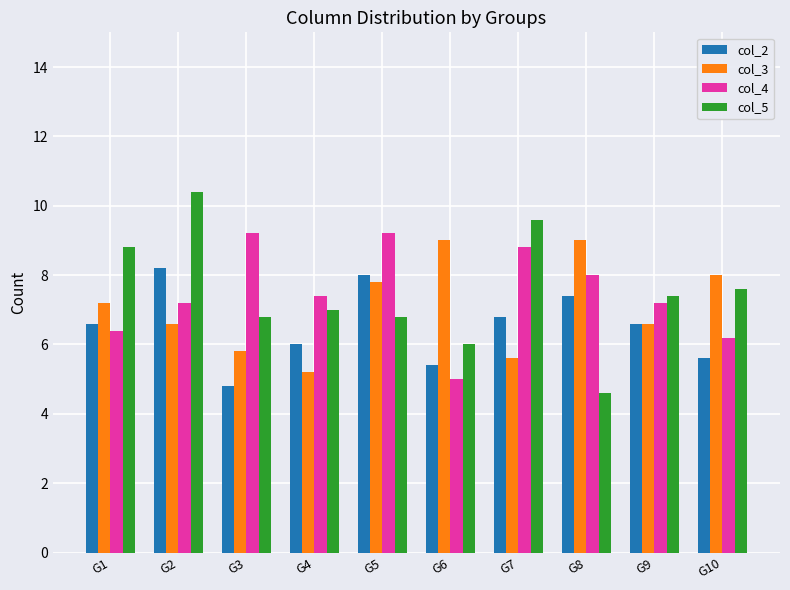

Reading right to left, list all the values displayed in this chart.

col_2: 5.6	6.6	7.4	6.8	5.4	8.0	6.0	4.8	8.2	6.6
col_3: 8.0	6.6	9.0	5.6	9.0	7.8	5.2	5.8	6.6	7.2
col_4: 6.2	7.2	8.0	8.8	5.0	9.2	7.4	9.2	7.2	6.4
col_5: 7.6	7.4	4.6	9.6	6.0	6.8	7.0	6.8	10.4	8.8